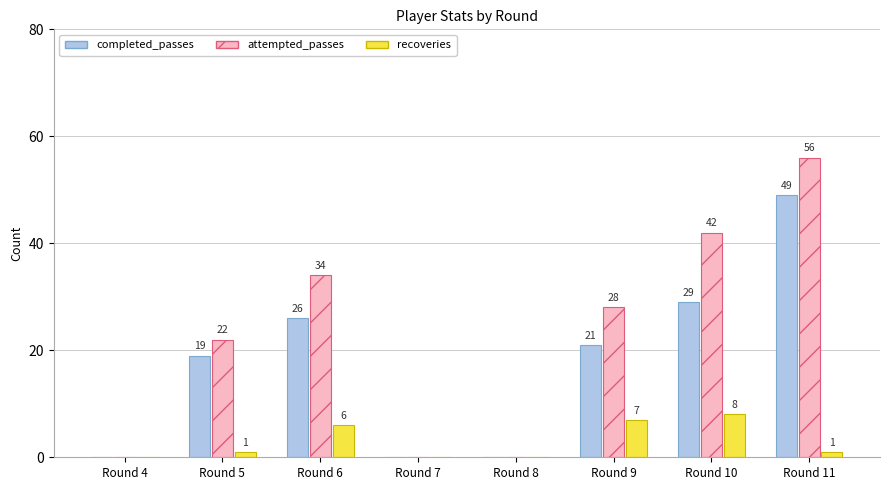

Reading left to right, extract all data points from this chart.

completed_passes: Round 4=0	Round 5=19	Round 6=26	Round 7=0	Round 8=0	Round 9=21	Round 10=29	Round 11=49
attempted_passes: Round 4=0	Round 5=22	Round 6=34	Round 7=0	Round 8=0	Round 9=28	Round 10=42	Round 11=56
recoveries: Round 4=0	Round 5=1	Round 6=6	Round 7=0	Round 8=0	Round 9=7	Round 10=8	Round 11=1